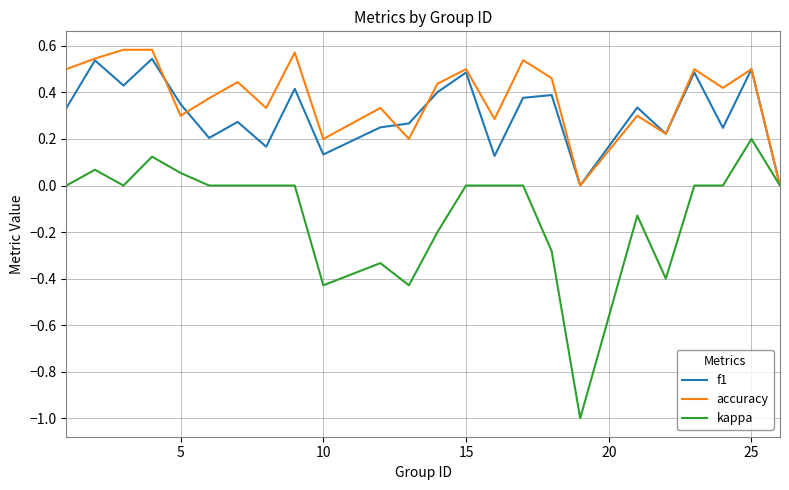

What is the minimum value shown in the chart?

-1.0